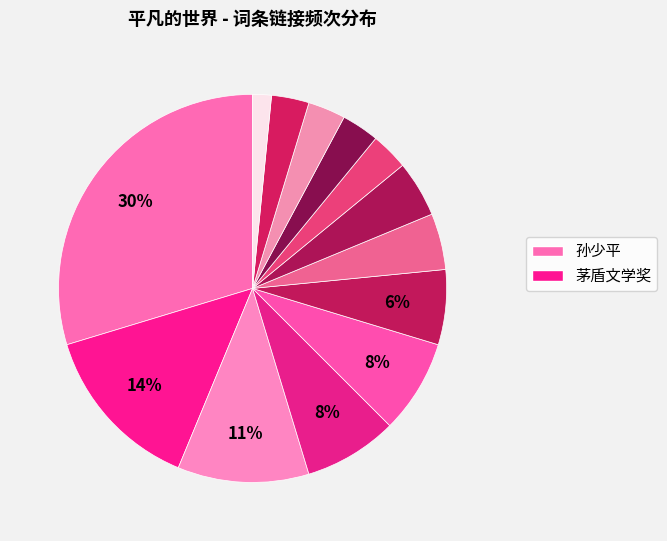

How many segments does this pie chart have?

13